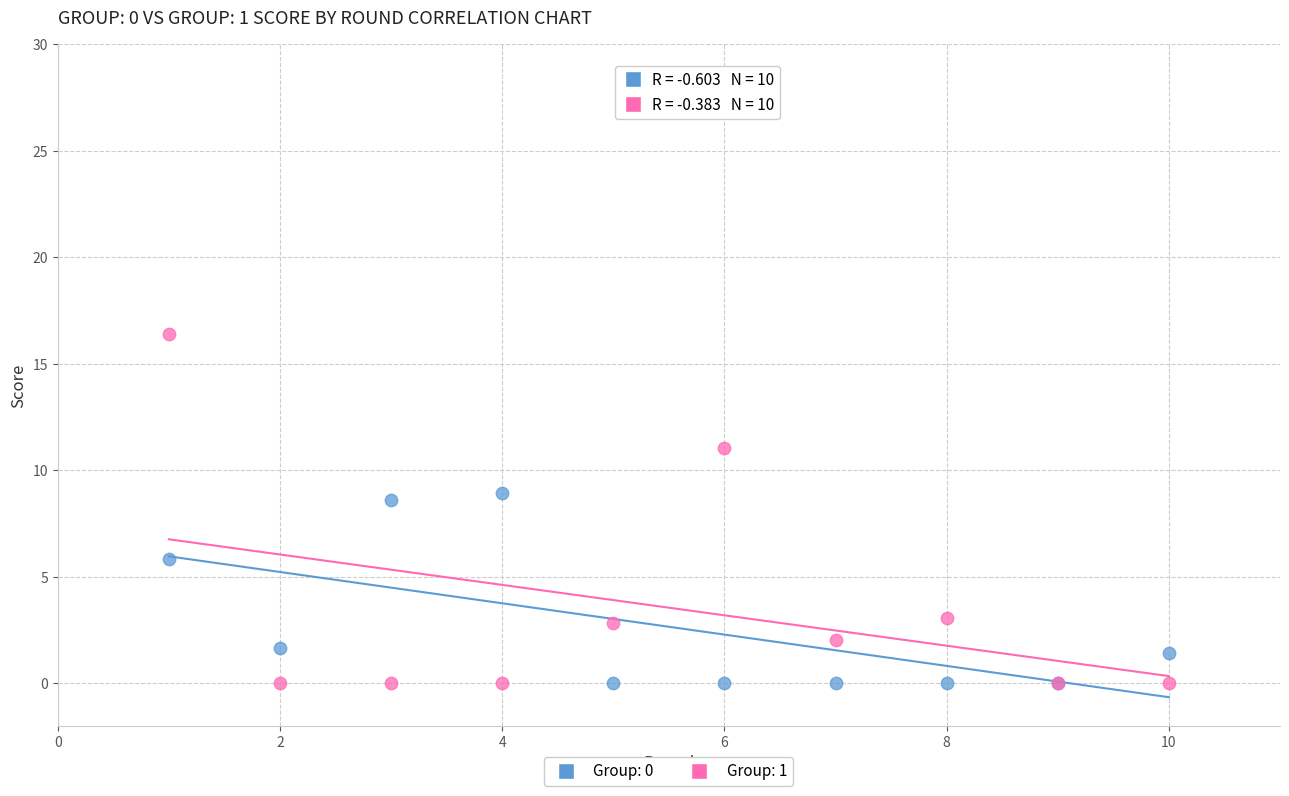

What is the X range (max minus min) for the scatter plot?

9.0